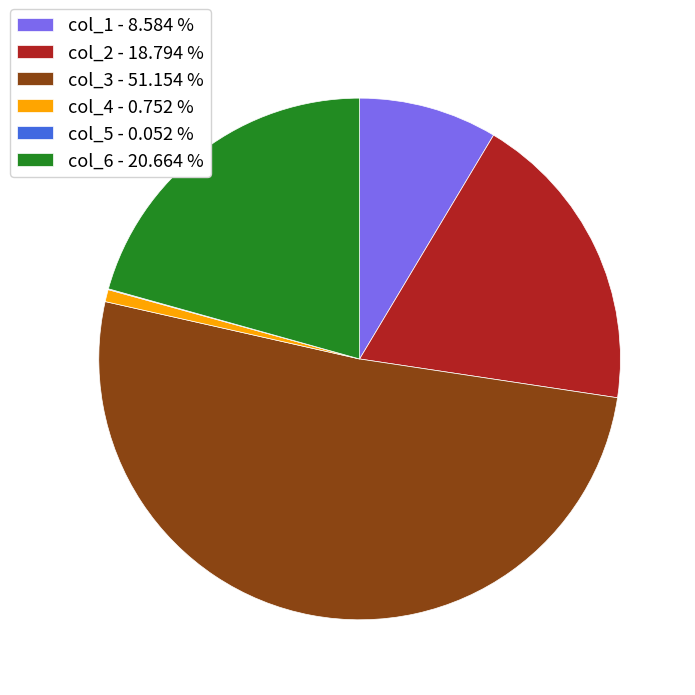

Between col_1 - 8.584 % and col_3 - 51.154 %, which is larger?

col_3 - 51.154 %